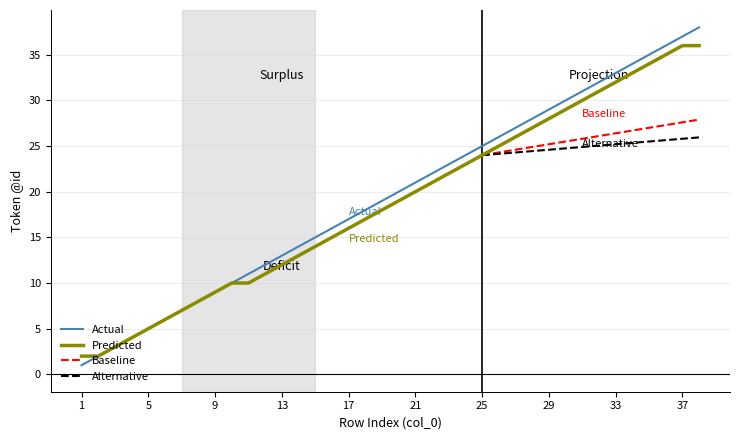

What is the ratio of the value at 4 to the value at 18?

0.2